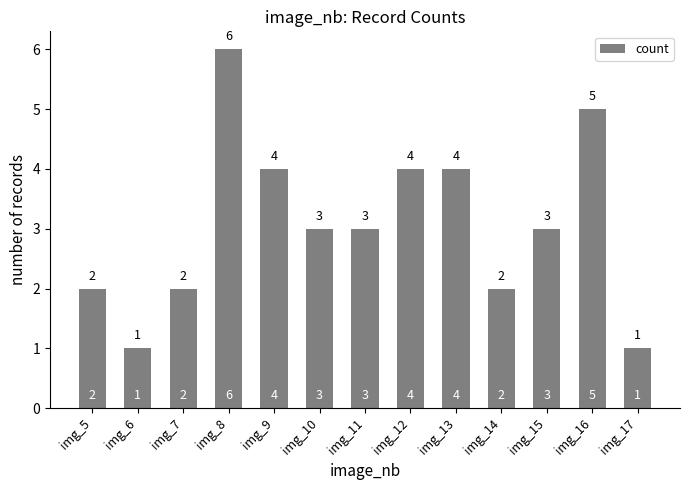

Reading left to right, what are all the values shown in this chart?

img_5=2	img_6=1	img_7=2	img_8=6	img_9=4	img_10=3	img_11=3	img_12=4	img_13=4	img_14=2	img_15=3	img_16=5	img_17=1